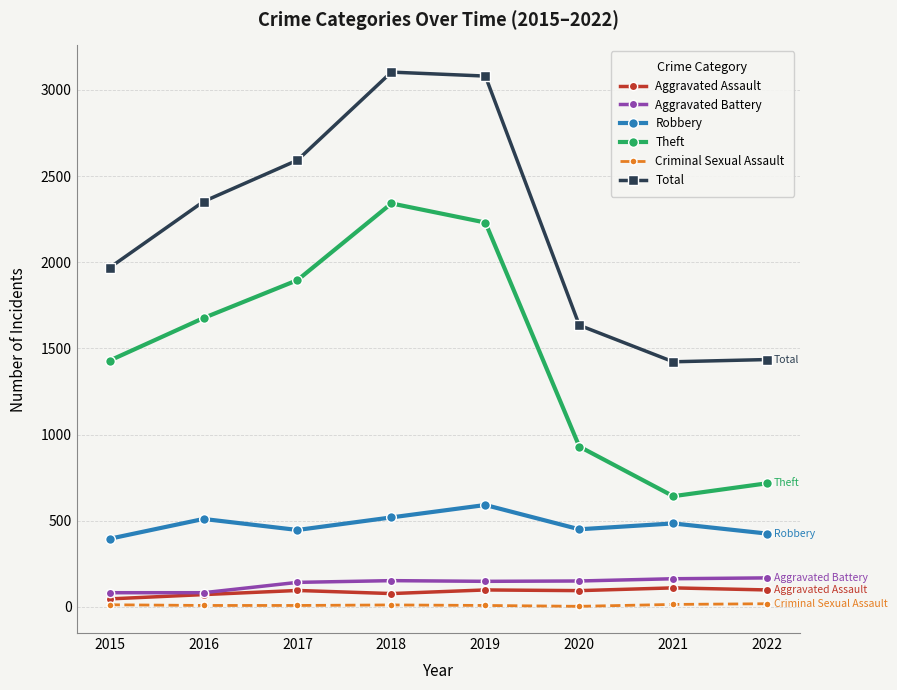

Count the number of data series in this chart.

6